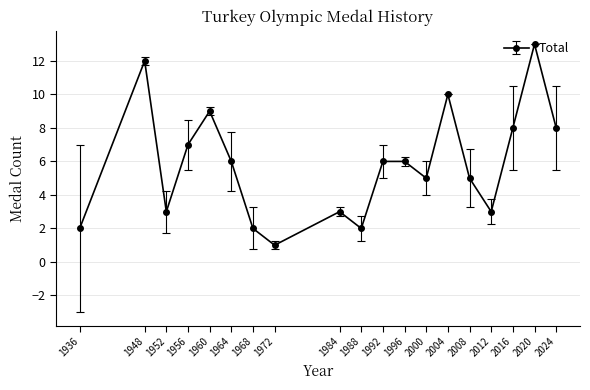

What is the value of the 11th point from the left?

6